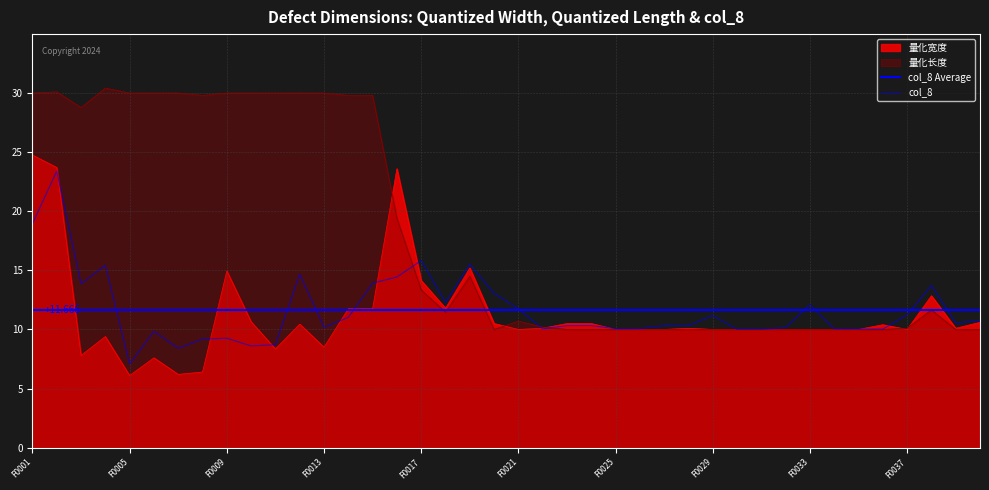

Between which two adjacent categories do col_8 and 量化宽度 first intersect?

MFL16S20_F0002 and MFL16S20_F0003